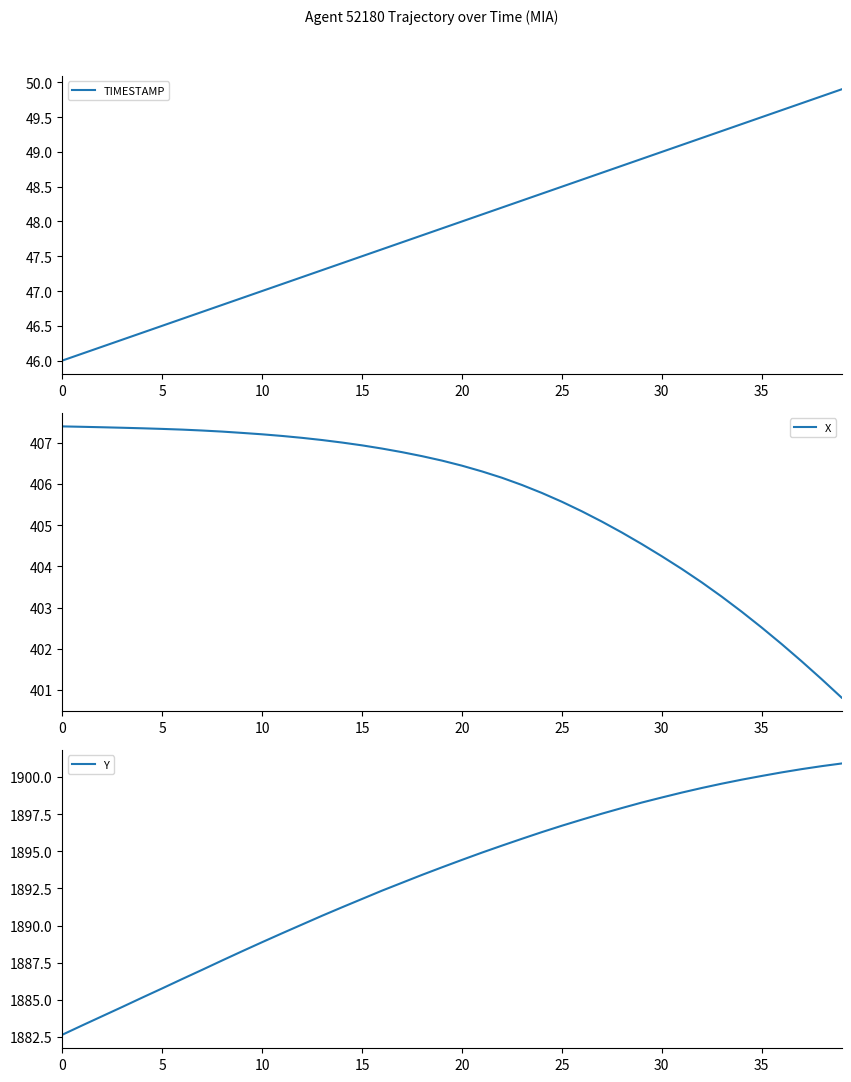

Where is TIMESTAMP nearest to the value 47?

10